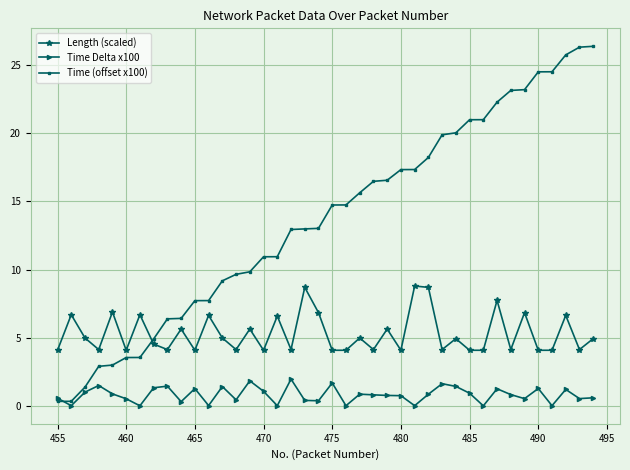

True or false: Time Delta x100 and Length (scaled) intersect in this chart.

False